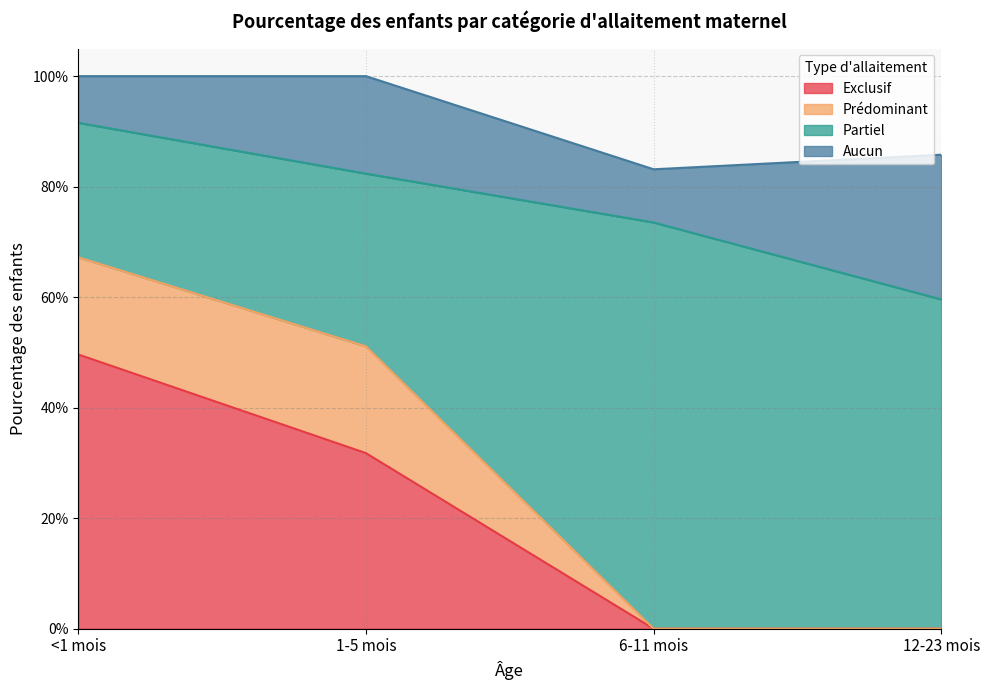

What is the highest value of the Exclusif series?

0.5